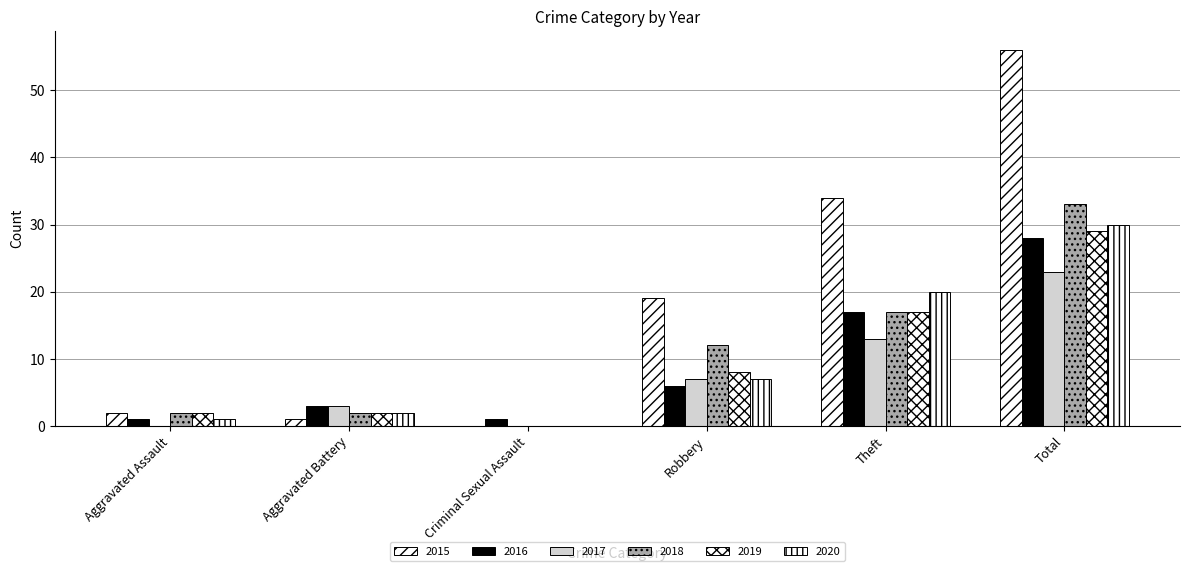

What is the label of the 4th bar from the left?

Robbery